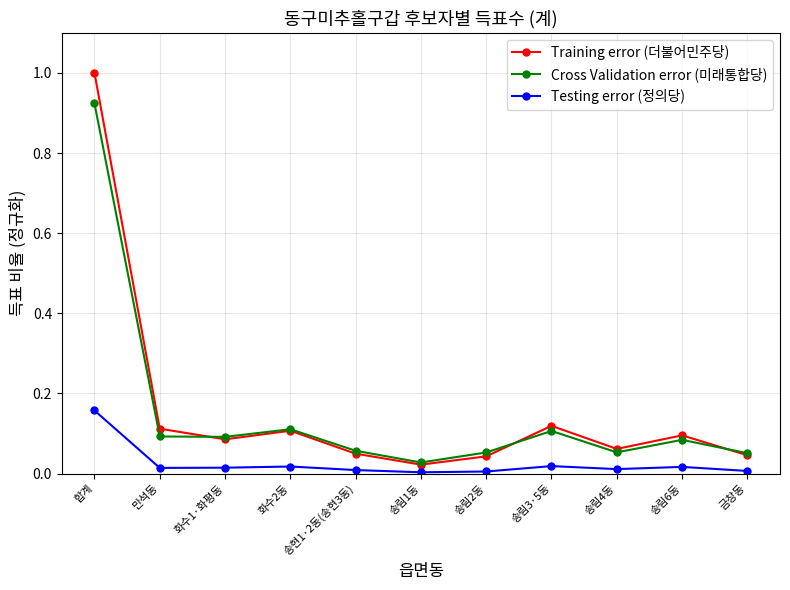

Where is Training error (더불어민주당) nearest to the value 0?

송림1동